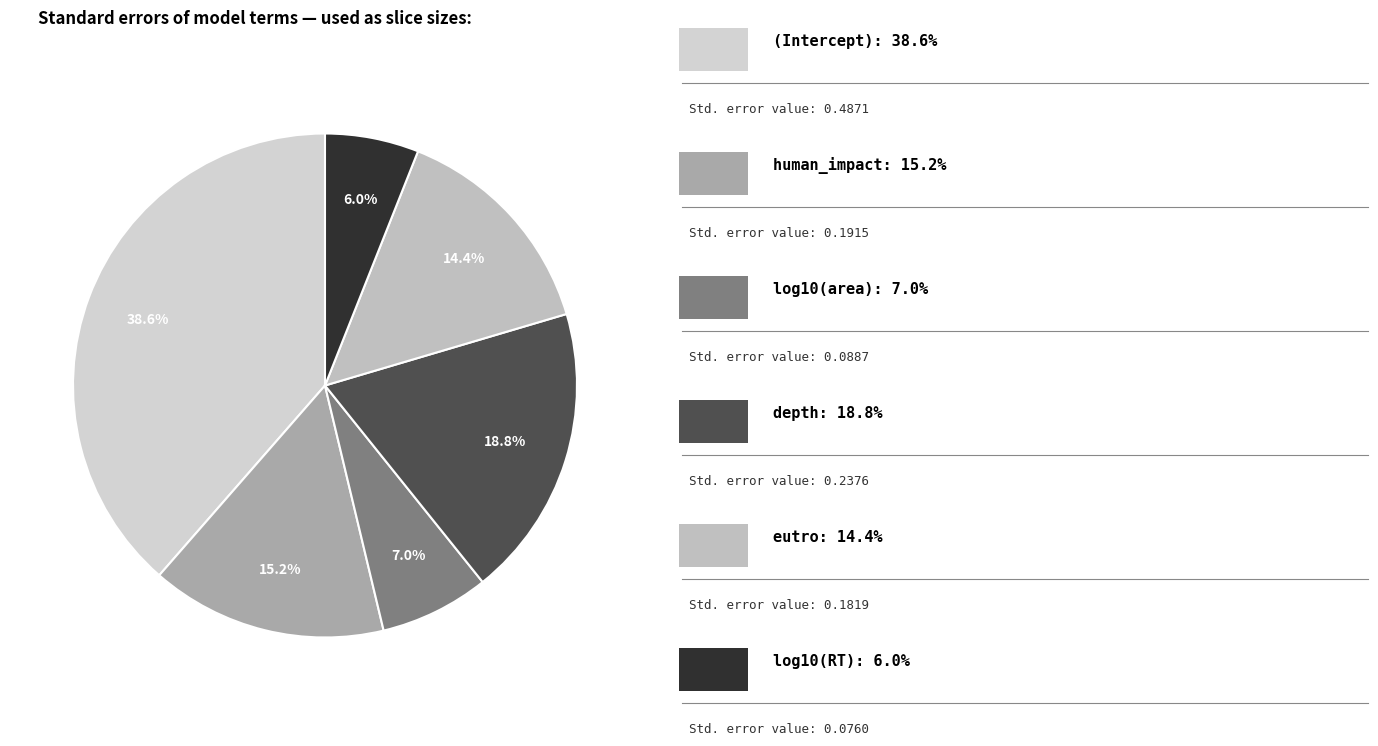

How many segments does this pie chart have?

6